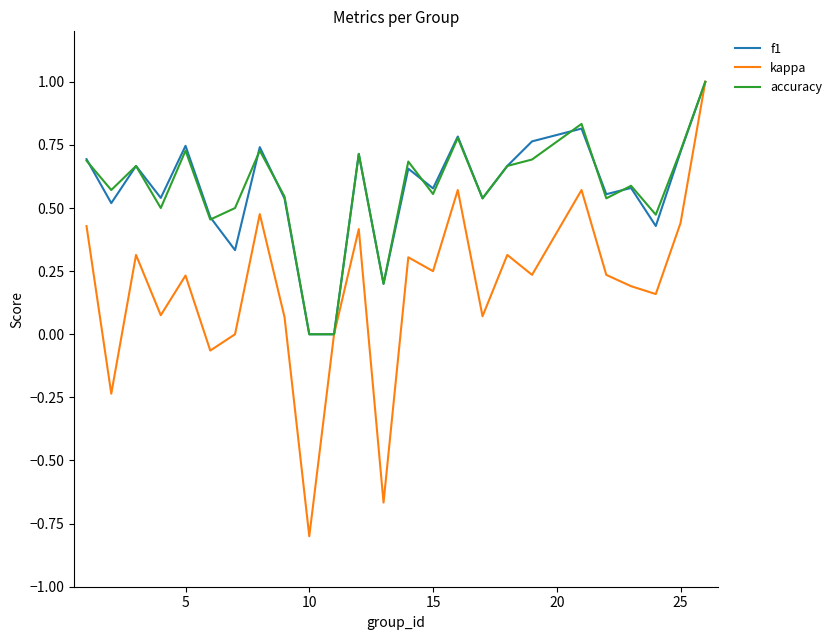

What is the maximum value shown in the chart?

1.0